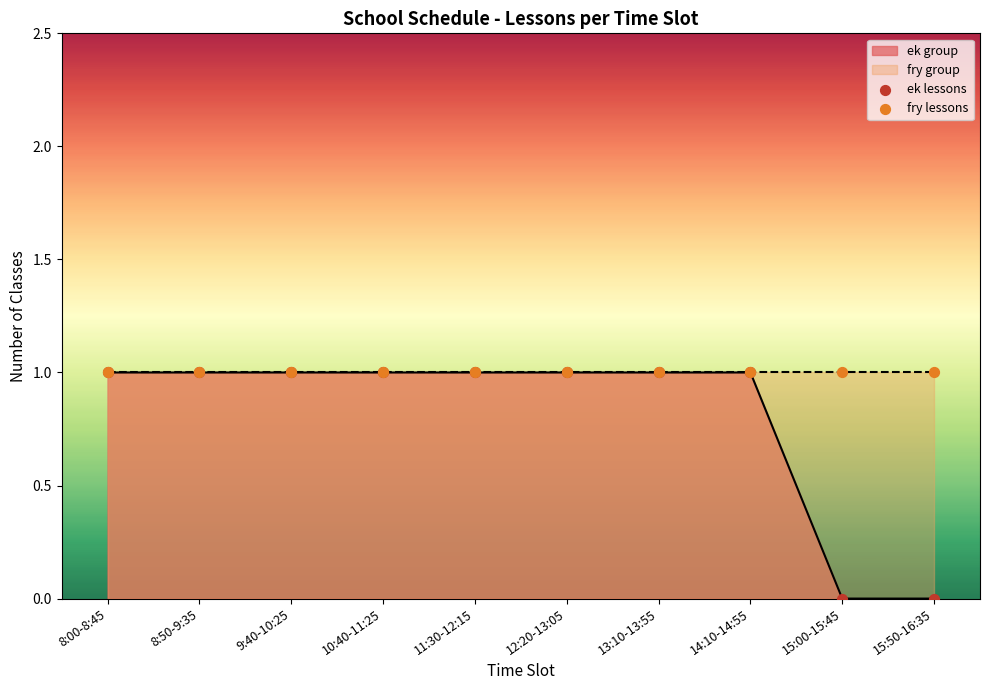

Is the value of ek lessons at 9:40-10:25 greater than the value of fry lessons at 13:10-13:55?

No